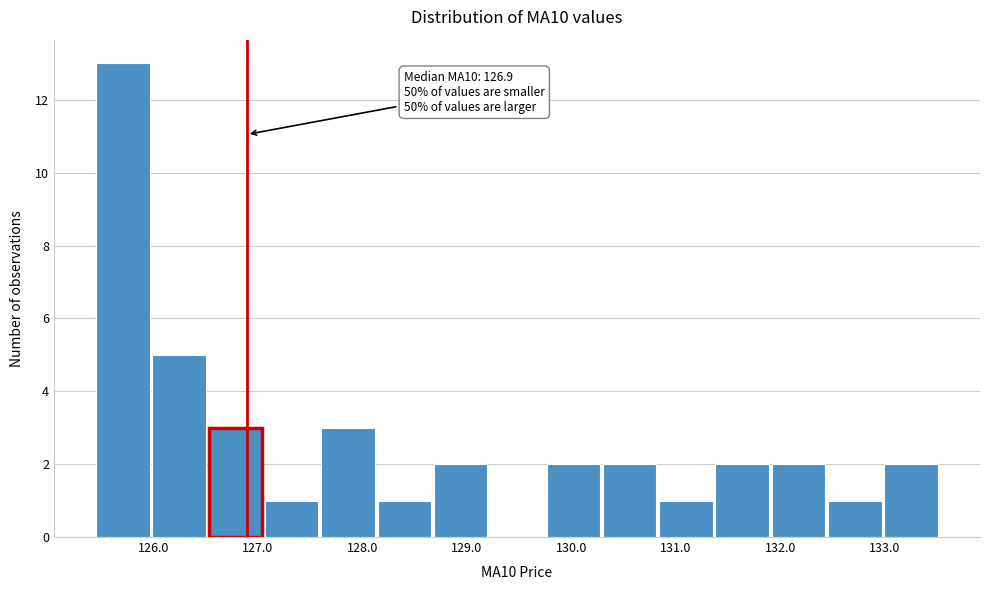

Over which range of the x-axis is the bar tallest?

125.5 to 126.0